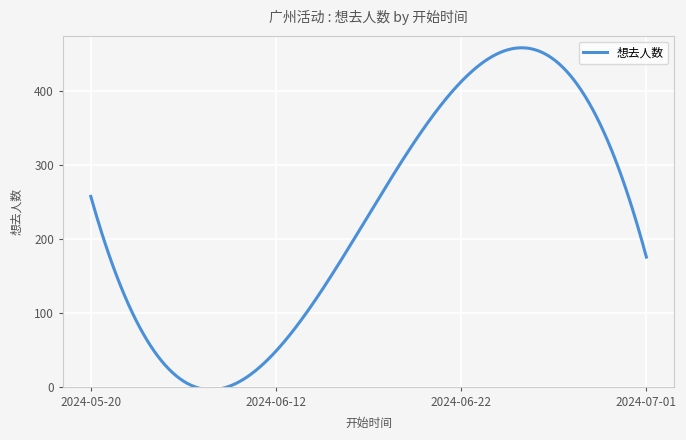

What is the difference between the maximum and minimum values?

461.9